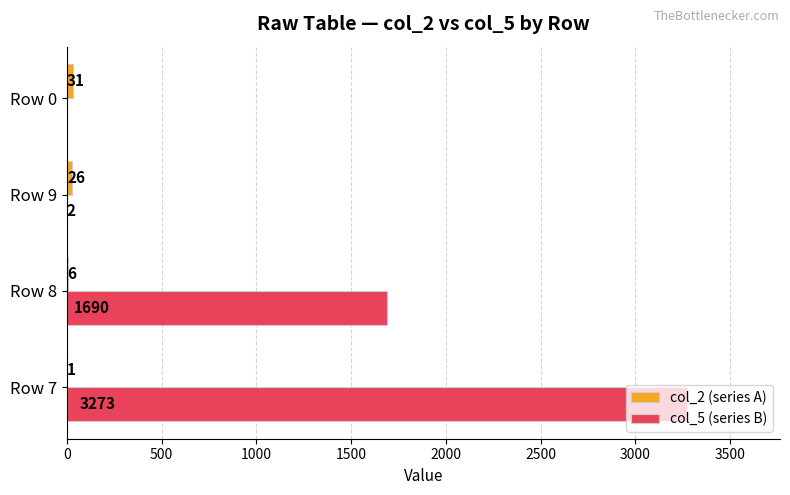

What is the average value of the col_5 (series B) series?

1241